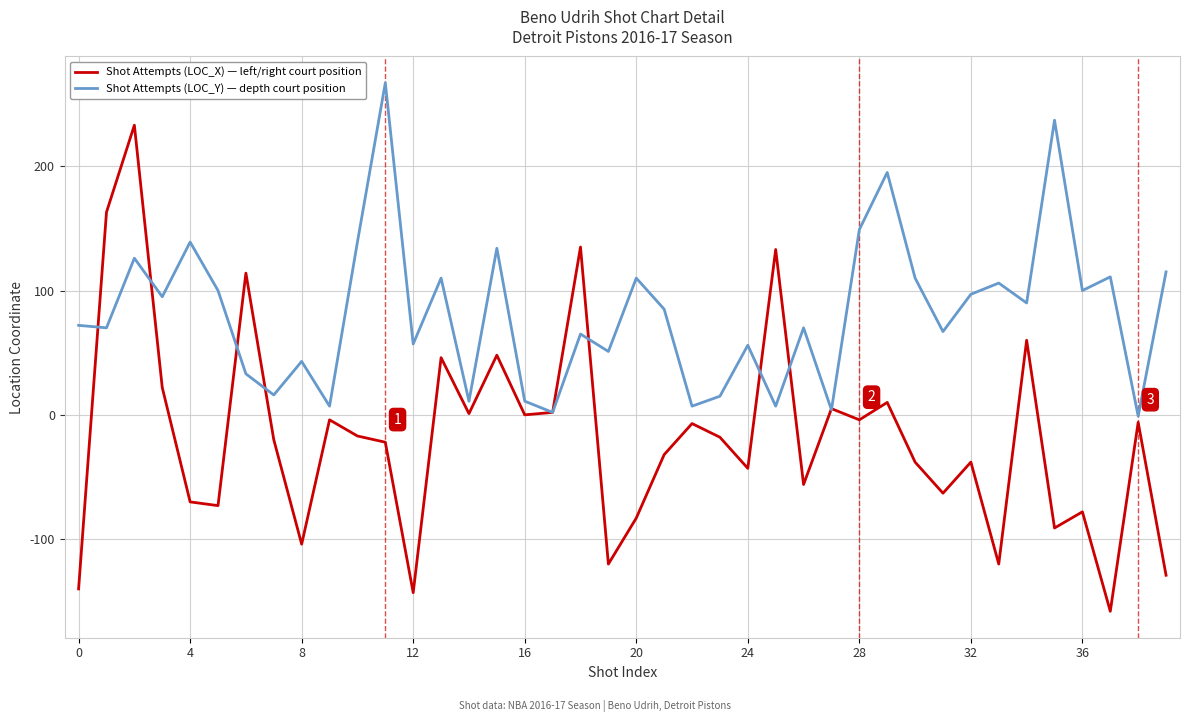

What is the maximum value for Shot Attempts (LOC_X) — left/right court position?

233